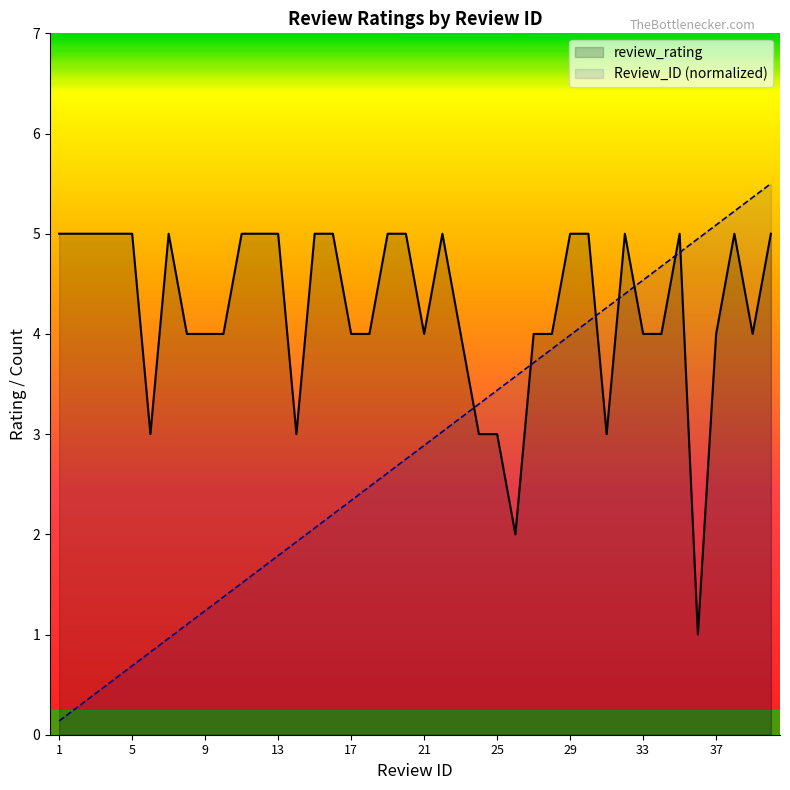

At which category does the chart reach its minimum across all series?

1